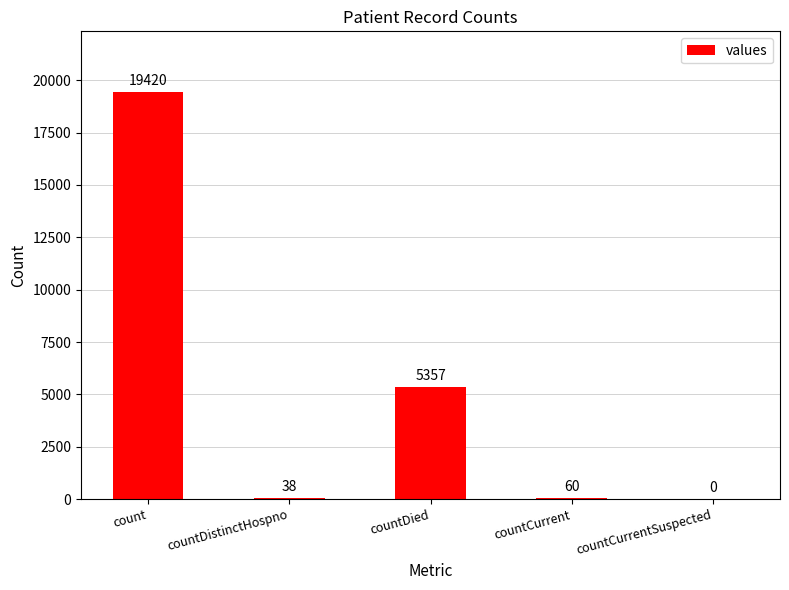

At which label is the value closest to 9710?

countDied